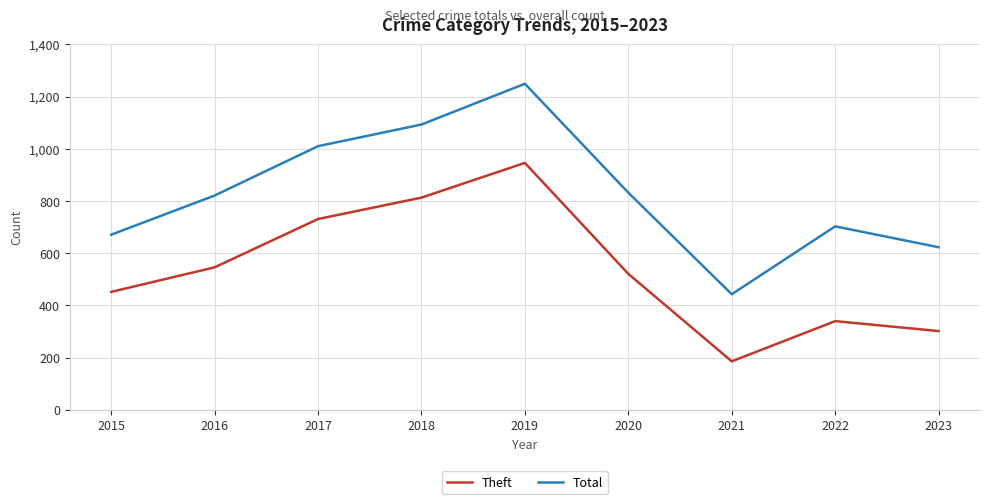

Between 2018 and 2022, which series saw the biggest shift?

Theft